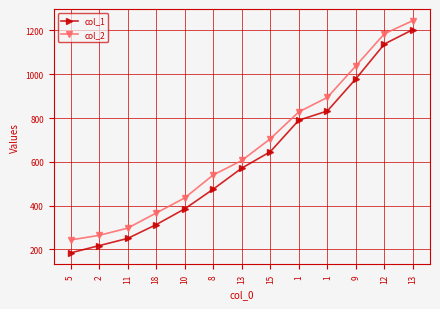

Reading right to left, transcribe all the data shown in this chart.

col_1: 13=1204	12=1138	9=979	1=832	1=790	15=646	13=571	8=475	10=385	18=313	11=250	2=217	5=184
col_2: 13=1245	12=1185	9=1038	1=894	1=828	15=705	13=606	8=540	10=435	18=366	11=297	2=264	5=243